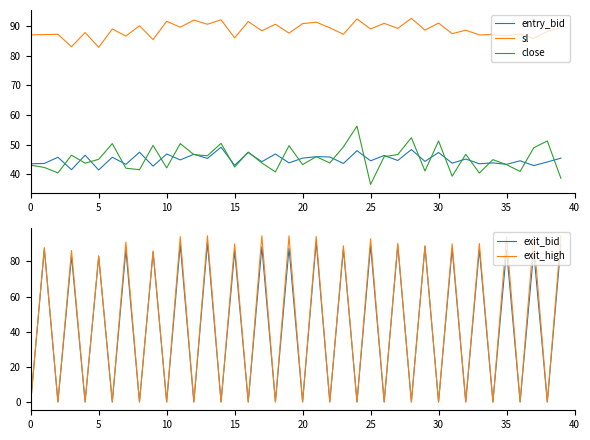

Reading left to right, list all the values displayed in this chart.

entry_bid: 43.5	43.6	45.7	41.5	46.4	41.4	45.7	43.3	47.4	42.7	46.8	44.8	46.7	45.3	49.1	43.0	47.3	44.2	46.8	43.8	45.4	45.9	45.8	43.6	47.9	44.5	46.3	44.6	48.3	44.3	47.3	43.7	45.1	43.5	43.8	43.3	44.5	42.9	44.1	45.4
sl: 87.0	87.1	87.2	83.0	87.8	82.8	89.0	86.6	90.1	85.4	91.6	89.6	92.0	90.6	92.1	86.0	91.5	88.4	90.6	87.6	90.8	91.3	89.4	87.2	92.4	89.0	90.9	89.2	92.6	88.6	91.0	87.4	88.6	87.0	87.1	86.6	87.4	85.8	88.2	89.5
close: 43.0	42.3	40.4	46.4	43.7	45.0	50.3	42.0	41.5	49.7	42.1	50.3	46.6	46.2	50.4	42.4	47.5	43.8	40.8	49.6	43.2	45.9	43.8	49.2	56.2	36.5	45.9	46.6	52.3	41.1	51.2	39.3	46.7	40.4	44.9	43.2	40.9	48.9	51.2	38.6
exit_bid: 0.1	87.1	0.1	83.0	0.1	82.8	0.1	86.6	0.1	85.4	0.1	89.6	0.1	90.6	0.1	86.0	0.1	88.4	0.1	87.6	0.1	91.3	0.1	87.2	0.1	89.0	0.1	89.2	0.1	88.6	0.1	87.4	0.1	87.0	0.1	86.6	0.1	85.8	0.1	89.5
exit_high: 0.1	87.9	0.1	86.2	0.1	83.3	0.1	91.0	0.1	86.0	0.1	94.2	0.1	94.6	0.1	90.0	0.1	94.6	0.1	94.6	0.1	94.2	0.1	88.9	0.1	92.9	0.1	90.3	0.1	88.9	0.1	90.0	0.1	90.2	0.1	94.2	0.1	94.2	0.1	94.6